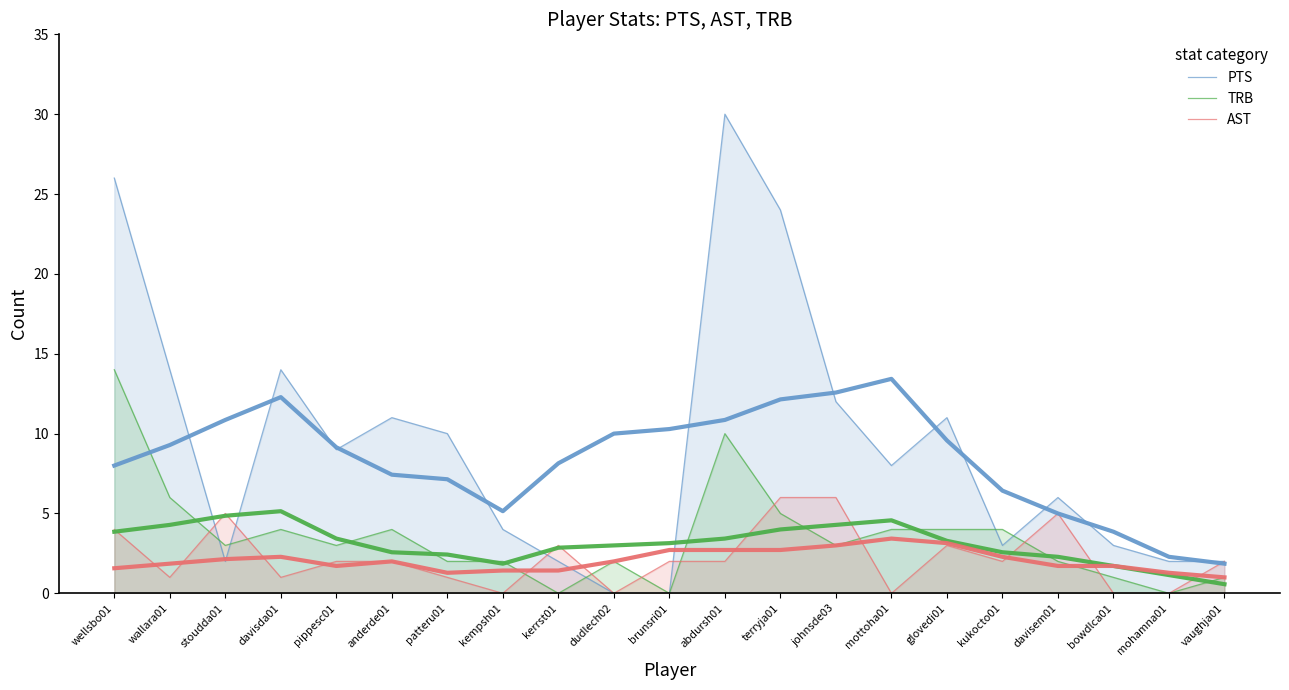

After their last crossing, which series has the higher values: PTS or TRB?

PTS